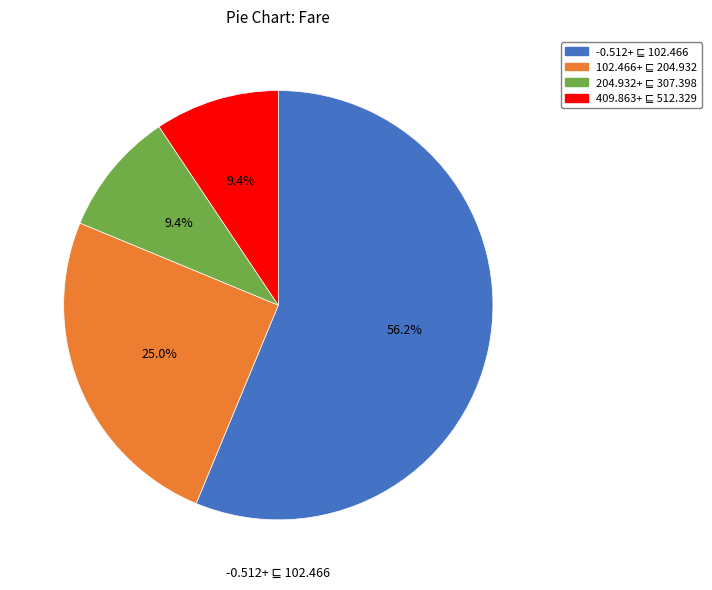

Is there any slice that represents more than half of the pie?

Yes